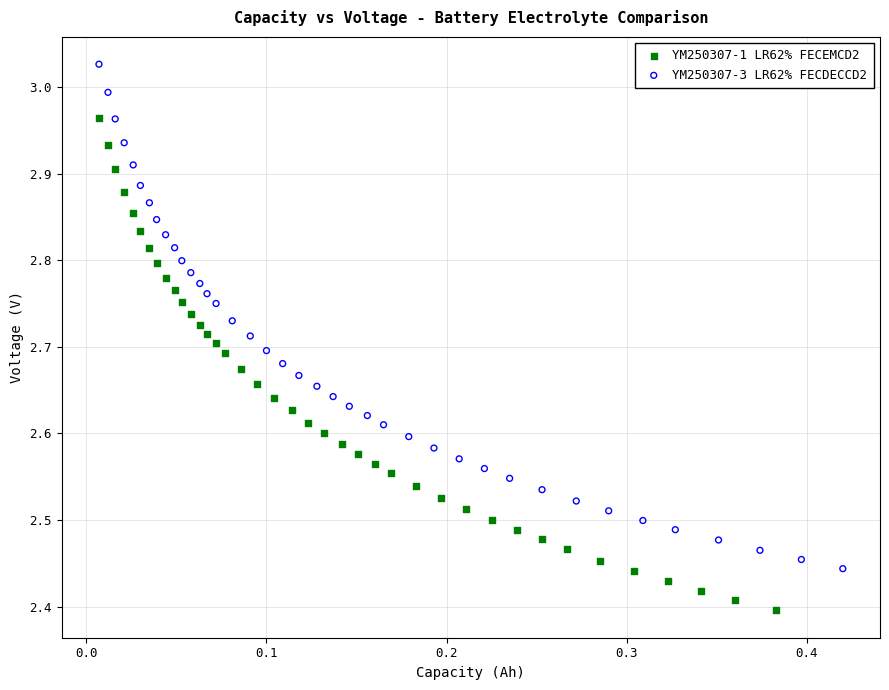

Which series contains the lowest Y value?

YM250307-1 LR62% FECEMCD2